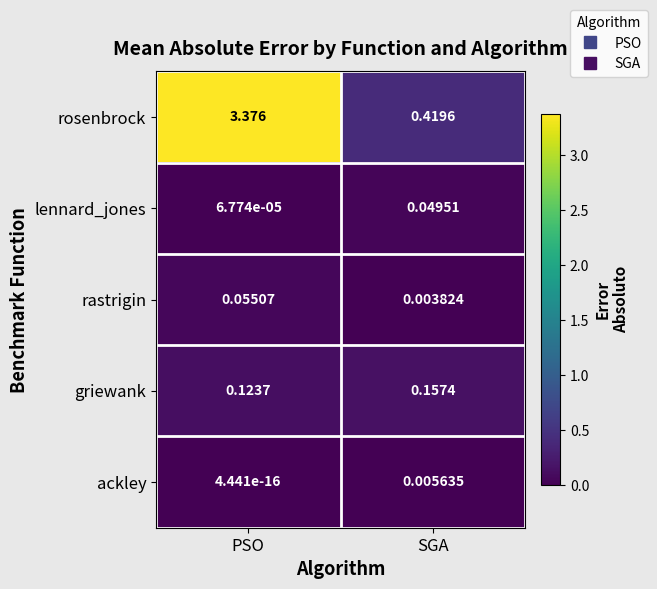

Which series has the largest total across all categories?

rosenbrock